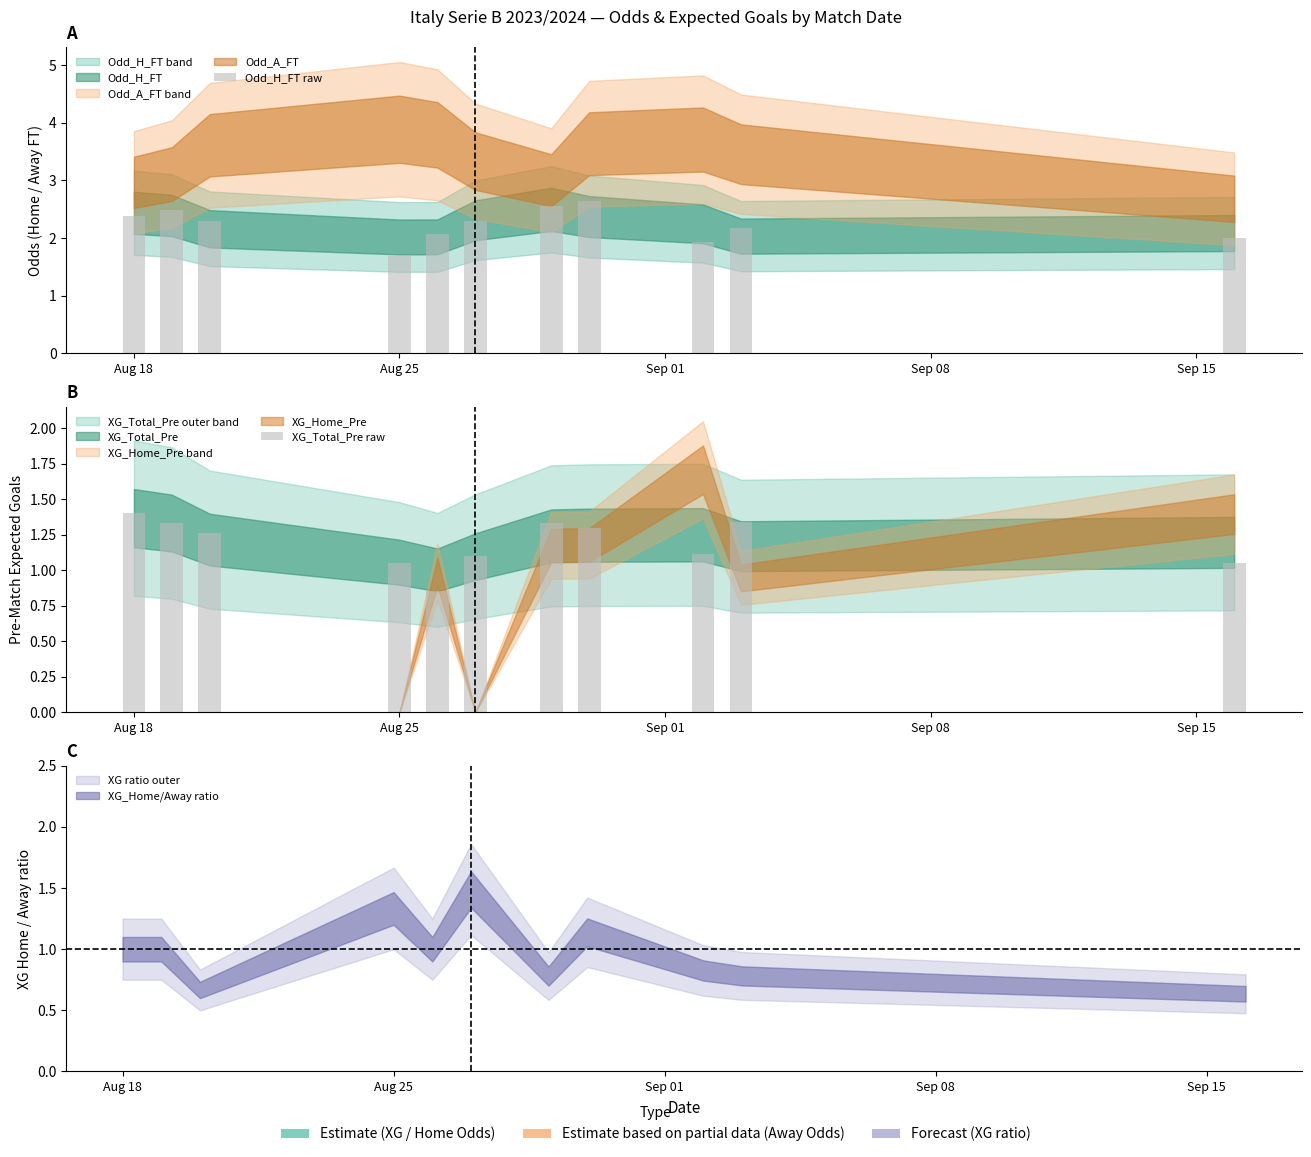

How many data points in XG_Total_Pre raw are above 1?

10